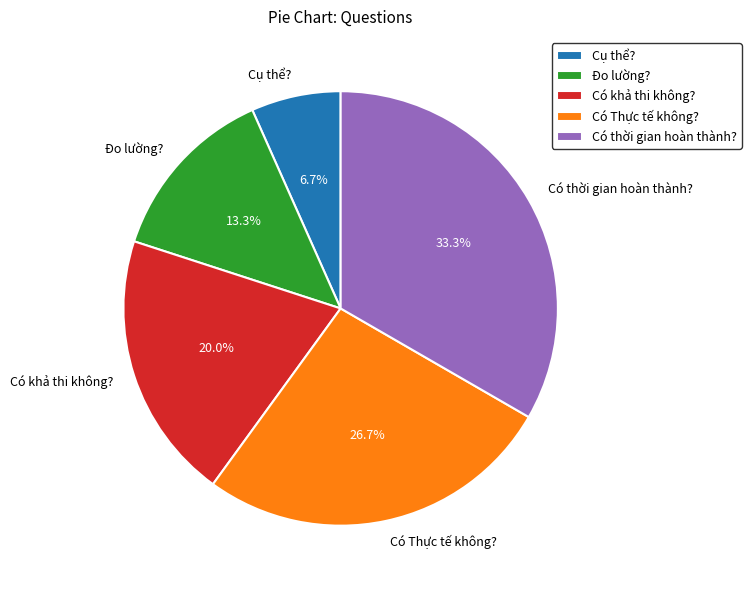

Combined, do Có thời gian hoàn thành? and Đo lường? account for over 50%?

No